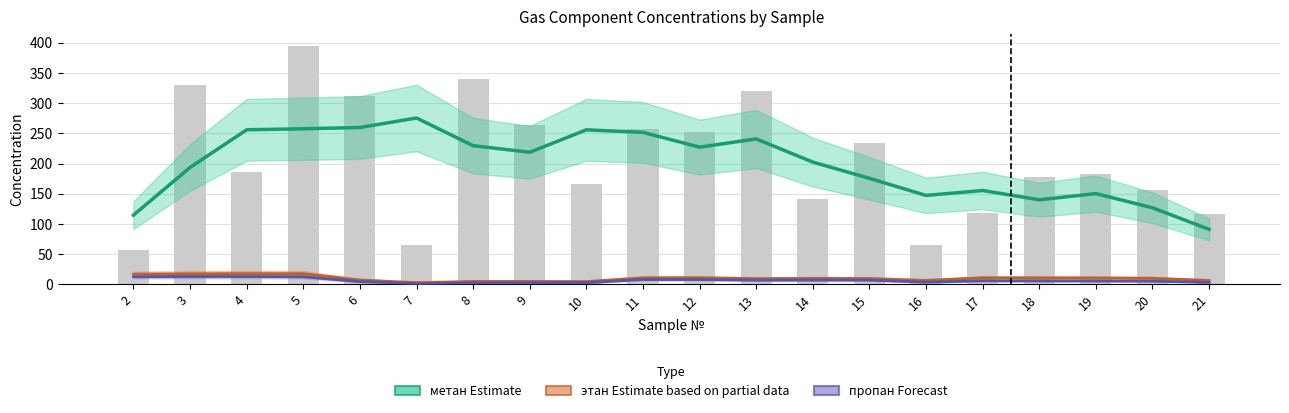

Reading left to right, transcribe all the data shown in this chart.

метан (smoothed): 2=114.7	3=193.6	4=256.0	5=257.7	6=259.8	7=275.6	8=229.7	9=218.8	10=256.0	11=251.8	12=227.3	13=240.9	14=202.5	15=175.7	16=147.4	17=155.5	18=140.1	19=150.4	20=126.9	21=91.2
этан (smoothed): 2=16.8	3=17.6	4=17.9	5=17.8	6=7.3	7=2.9	8=4.8	9=4.9	10=4.7	11=10.9	12=11.0	13=9.5	14=9.9	15=9.7	16=6.6	17=10.9	18=10.8	19=10.6	20=10.1	21=6.5
пропан (smoothed): 2=12.6	3=13.0	4=13.0	5=12.6	6=4.6	7=1.3	8=2.6	9=2.8	10=2.9	11=8.1	12=8.1	13=7.0	14=7.2	15=7.1	16=3.7	17=6.0	18=5.7	19=5.6	20=5.4	21=3.3
метан (raw): 2=57.4	3=330.4	4=185.5	5=394.9	6=312.0	7=65.9	8=340.9	9=264.2	10=165.6	11=257.4	12=251.7	13=319.8	14=141.8	15=233.8	16=65.6	17=117.5	18=178.2	19=182.4	20=156.9	21=116.9